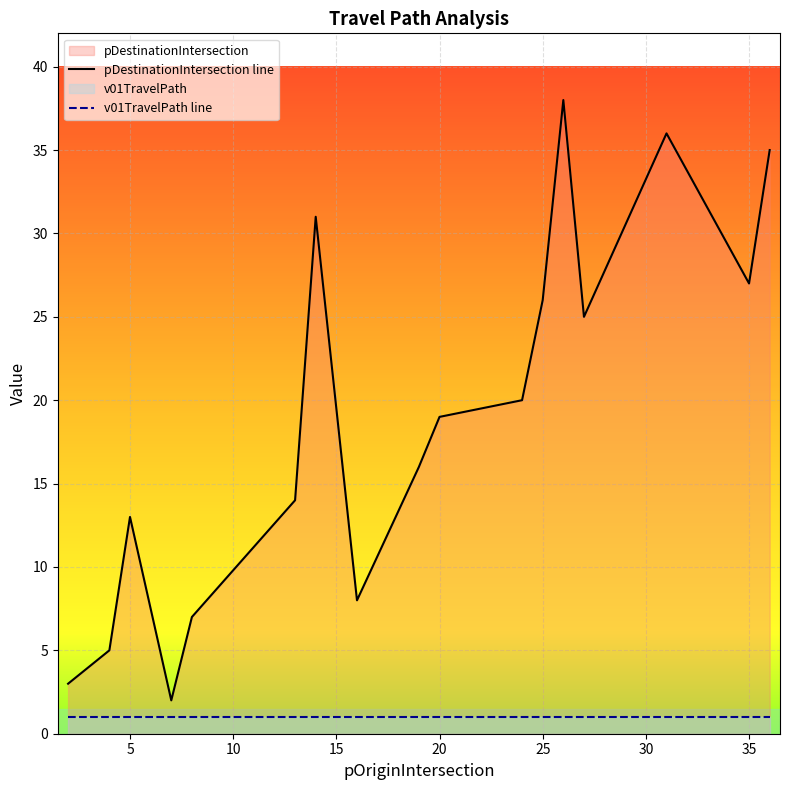

Rank the series by their average value, from lowest to highest.

v01TravelPath line, pDestinationIntersection line